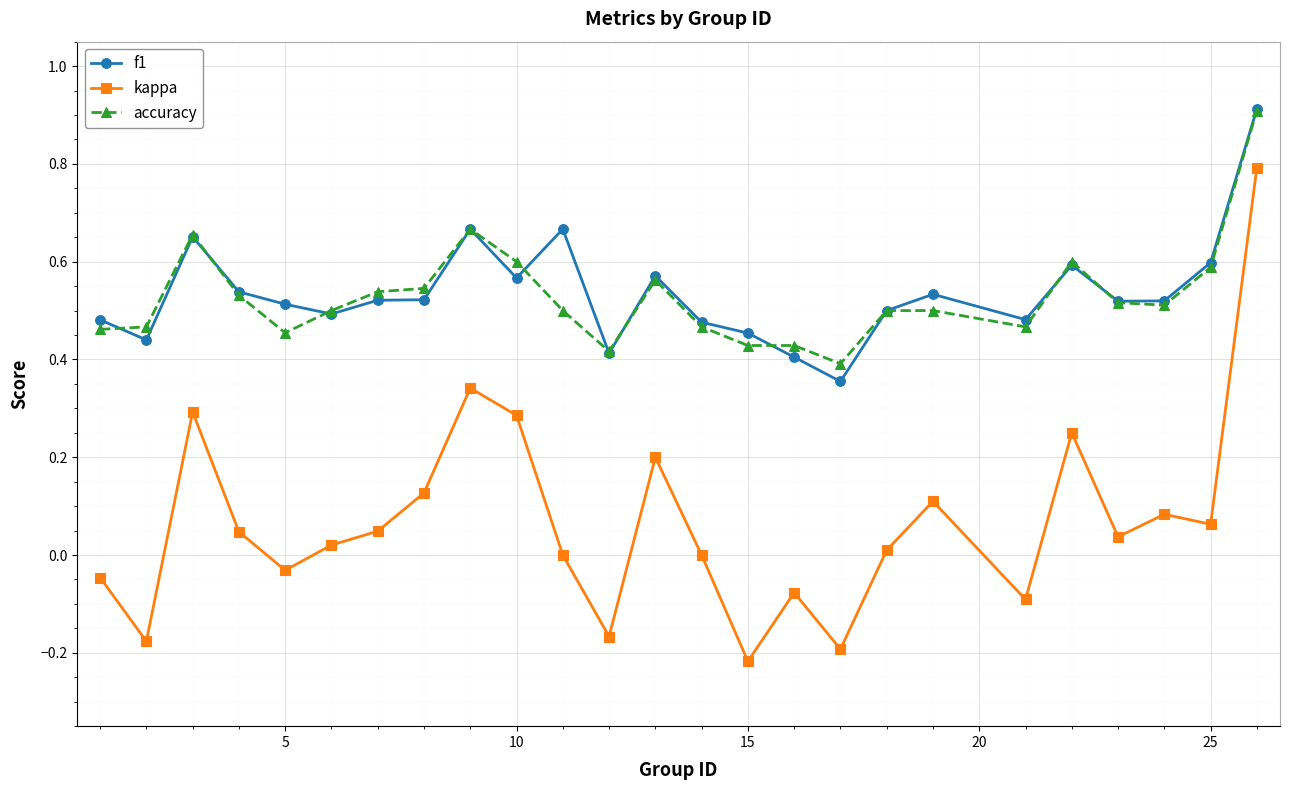

True or false: accuracy has more than 0 interior local peaks.

True